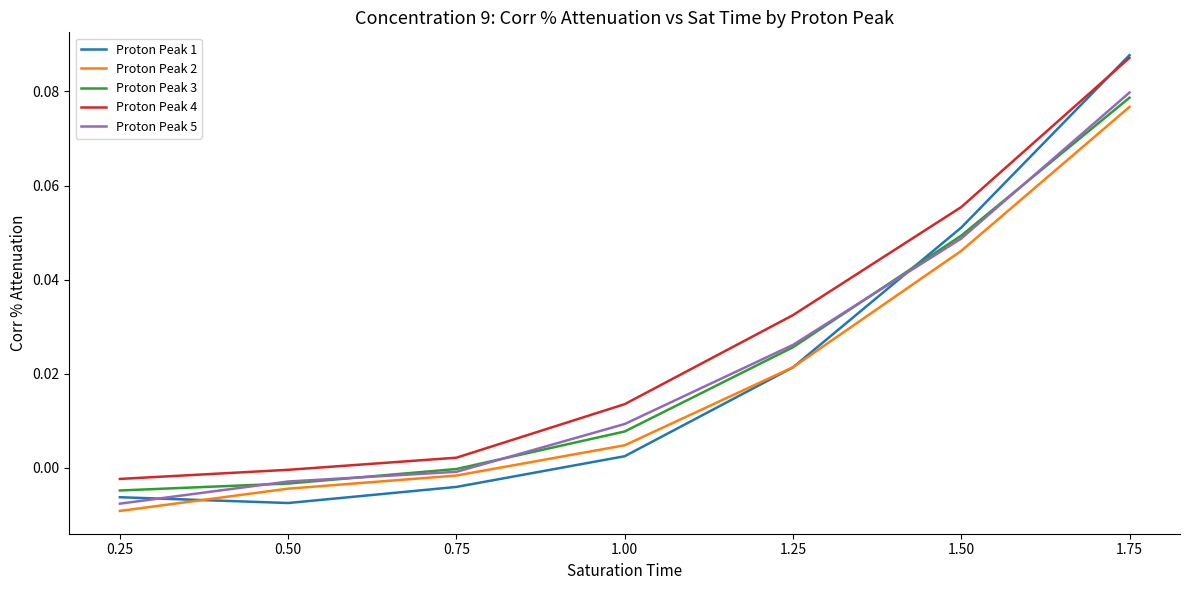

True or false: Proton Peak 3 and Proton Peak 4 intersect in this chart.

False